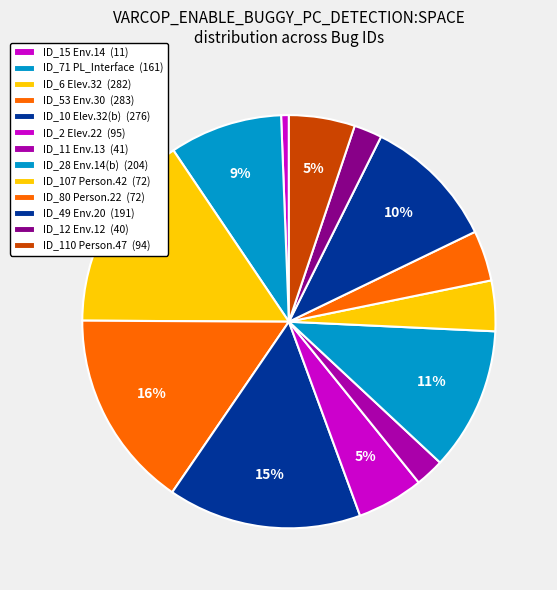

How many segments does this pie chart have?

13